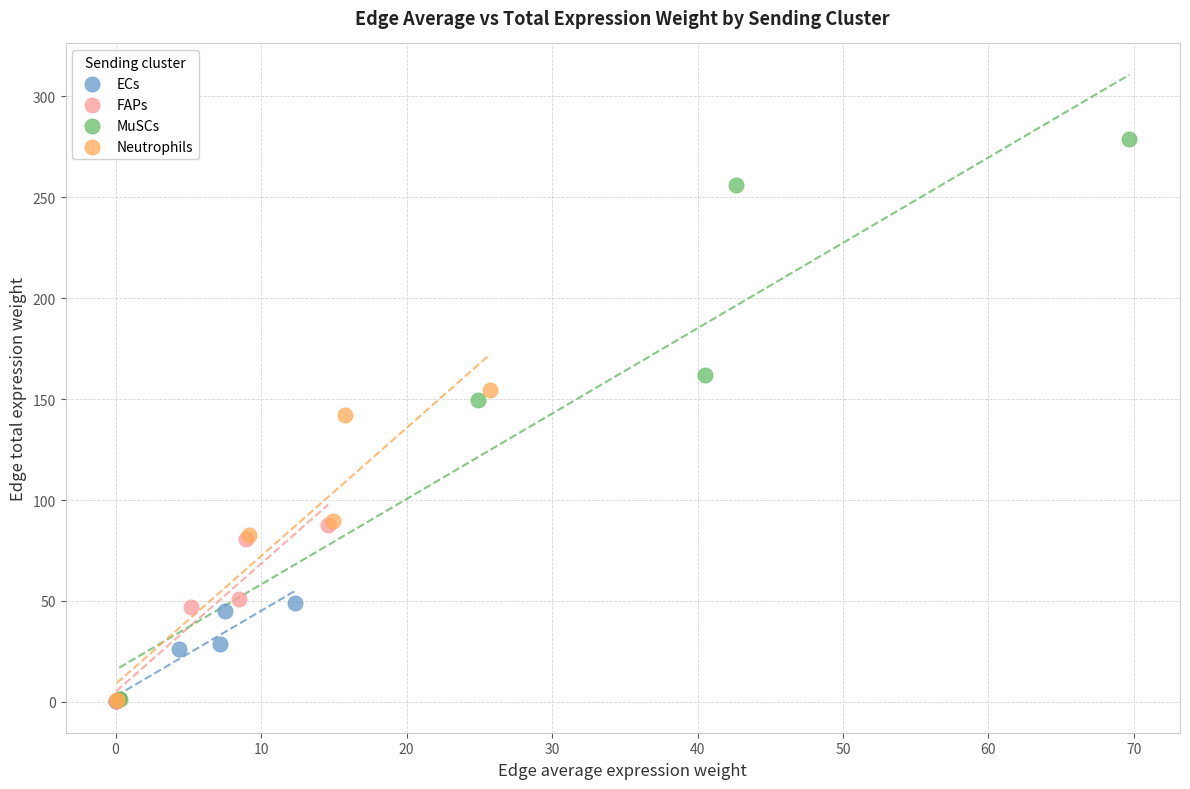

Which series contains the highest Y value?

MuSCs